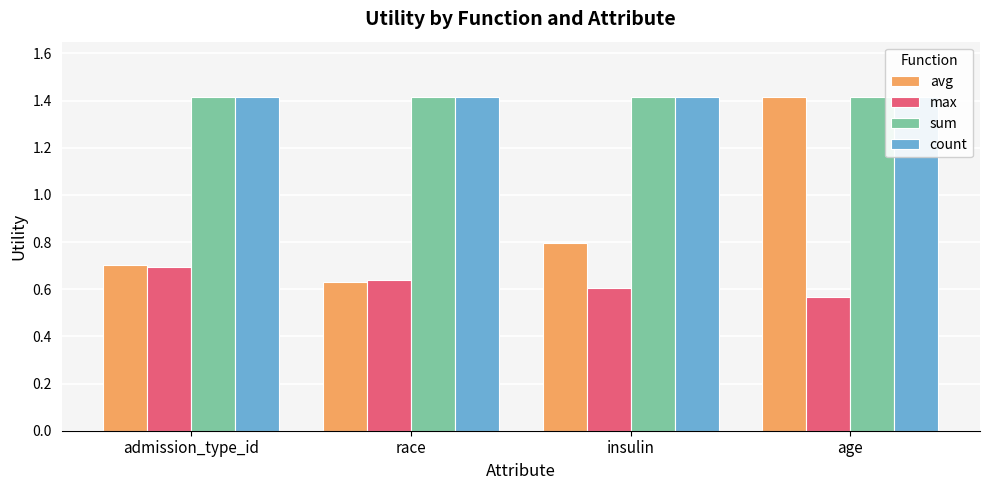

Rank the series by their maximum value, from highest to lowest.

avg, sum, count, max